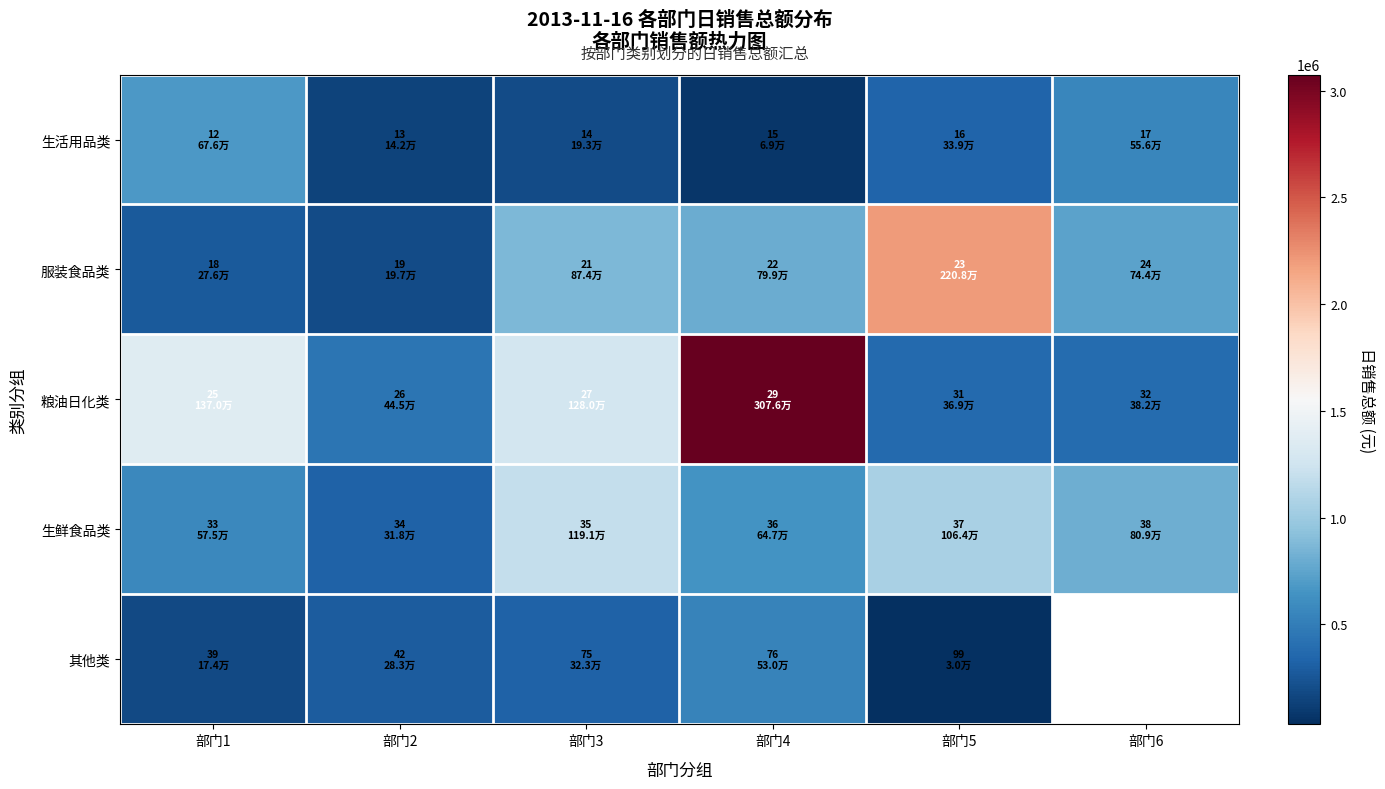

At which label is 其他类 closest to 280368?

部门2